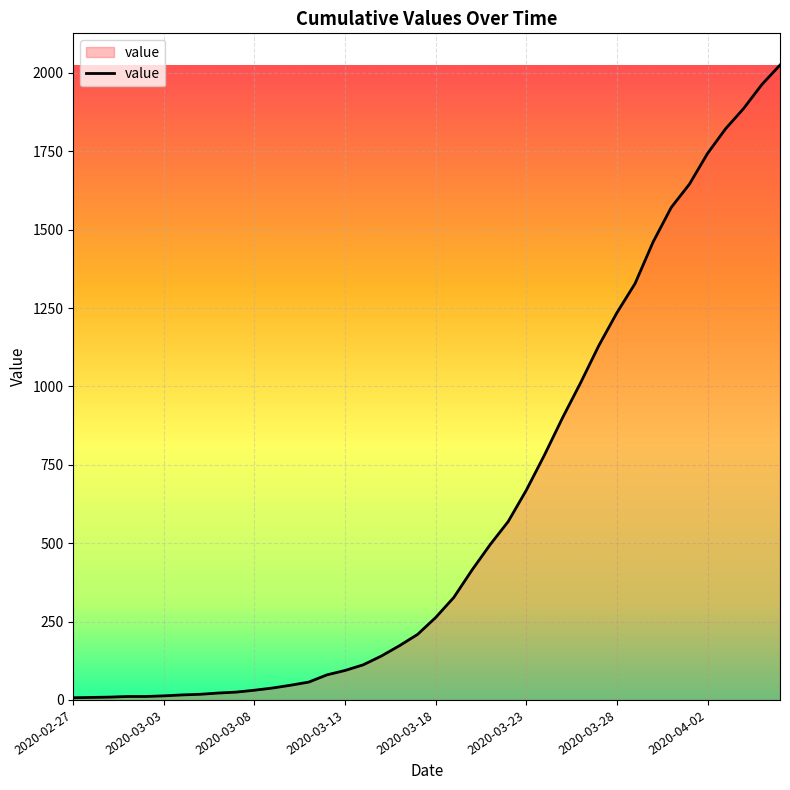

Count the number of categories in the chart.

40